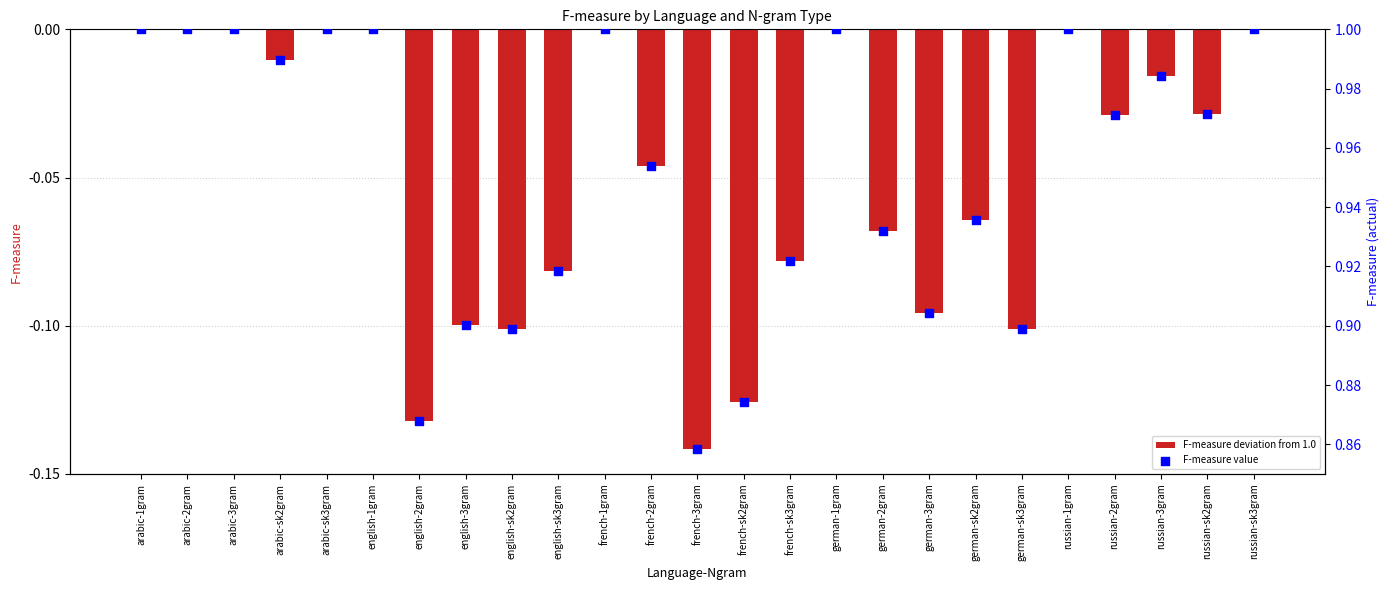

Is the value of F-measure deviation from 1.0 at english-sk2gram greater than the value of F-measure value at english-sk2gram?

No